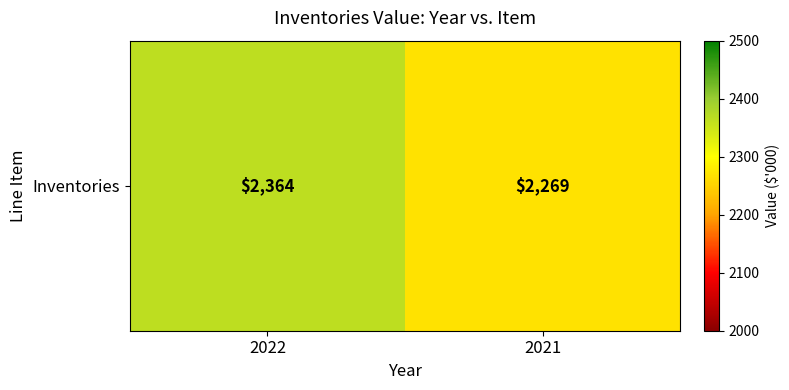

Between 2022 and 2021, which is larger?

2022